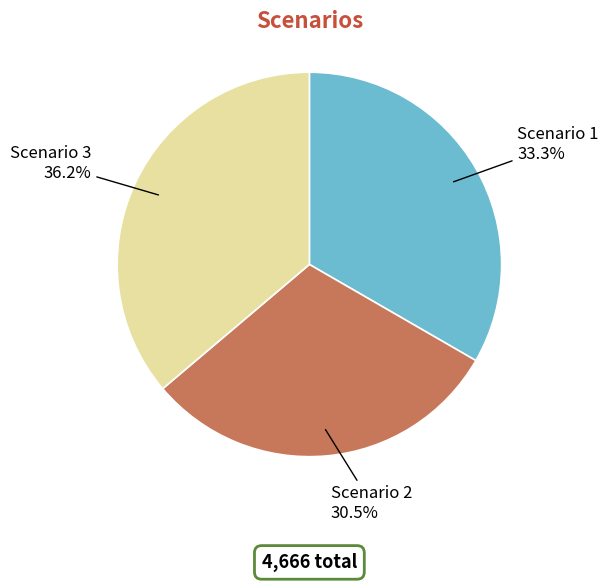

Which has a higher value, Scenario 2 or Scenario 1?

Scenario 1